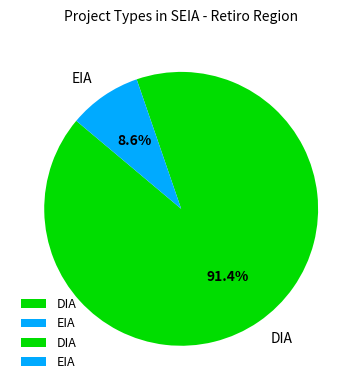

Count the number of slices in the pie.

2